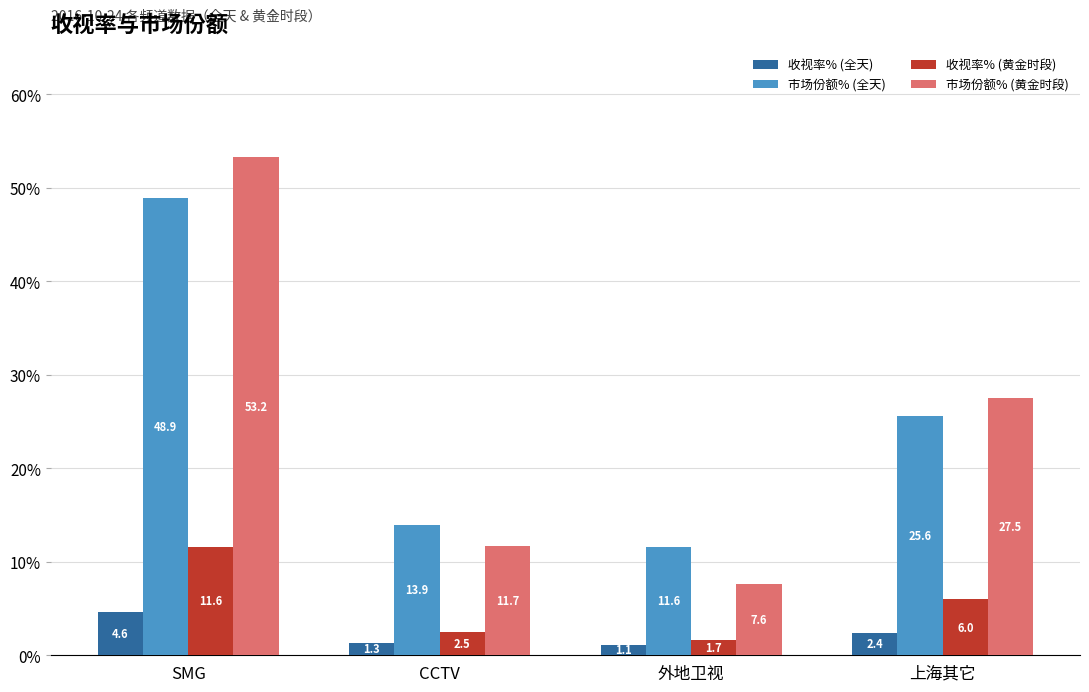

At which category is the sum across all series the highest?

SMG